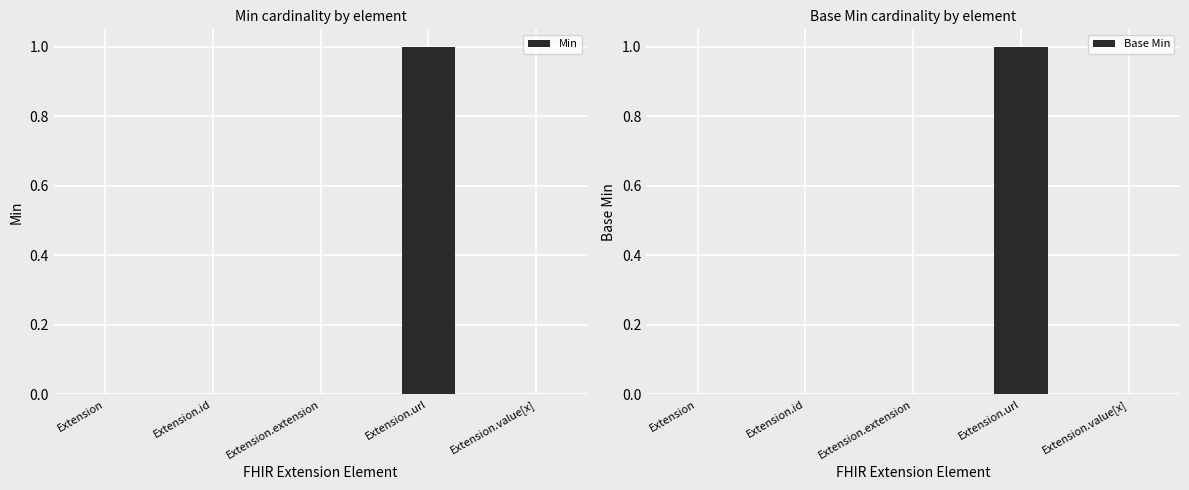

Which series has the largest range (max minus min)?

Min